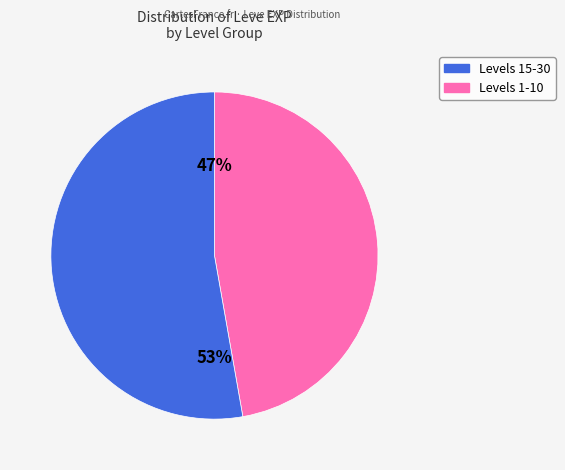

To the nearest percent, what is the difference between the largest and smallest slice percentages?

6%